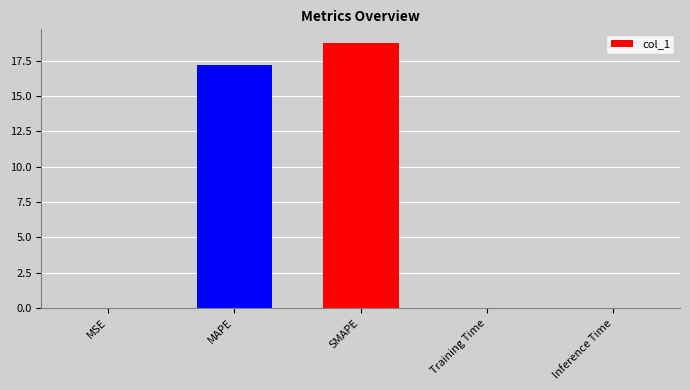

Which has a higher value, SMAPE or MSE?

SMAPE